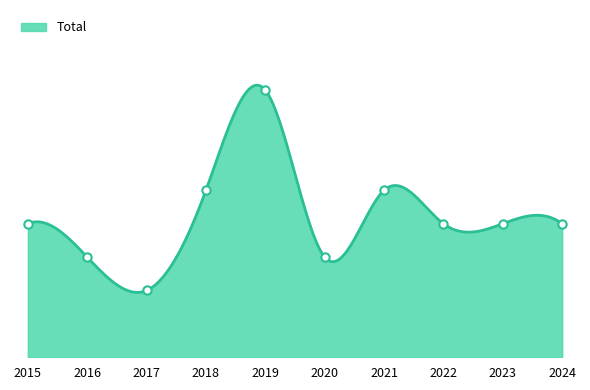

Which category has the highest value across all series?

2019